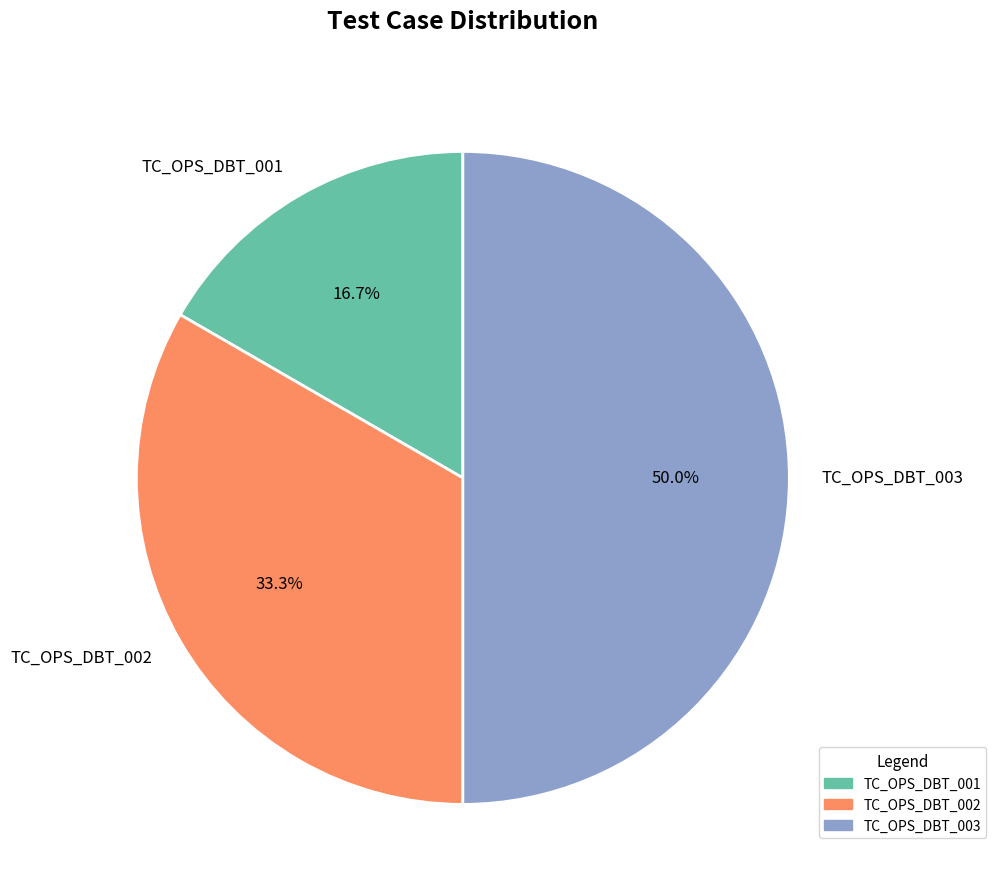

Combined, do TC_OPS_DBT_003 and TC_OPS_DBT_002 account for over 50%?

Yes